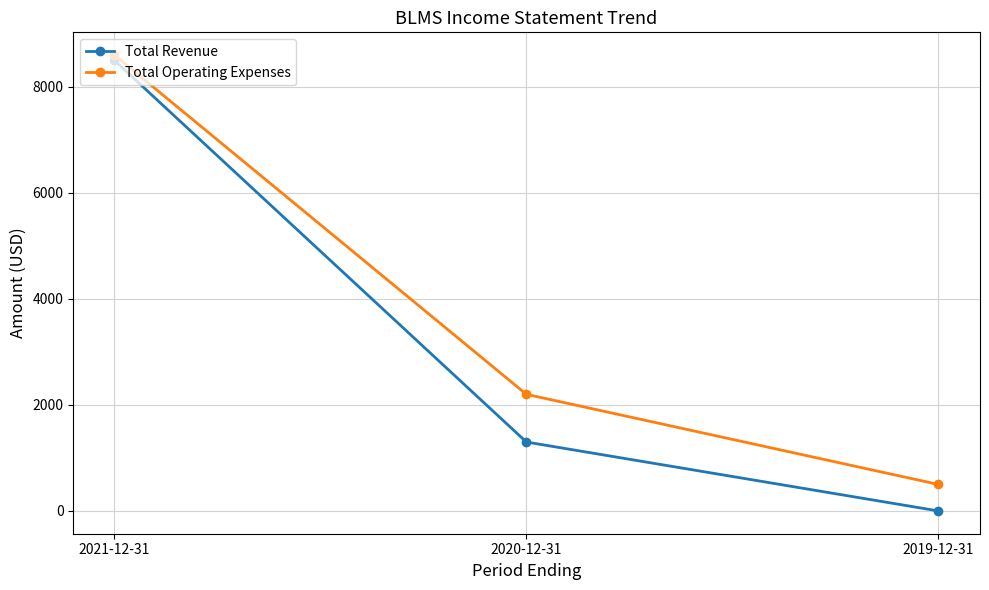

Reading right to left, list all the values displayed in this chart.

Total Revenue: 0	1300	8500
Total Operating Expenses: 500	2200	8600